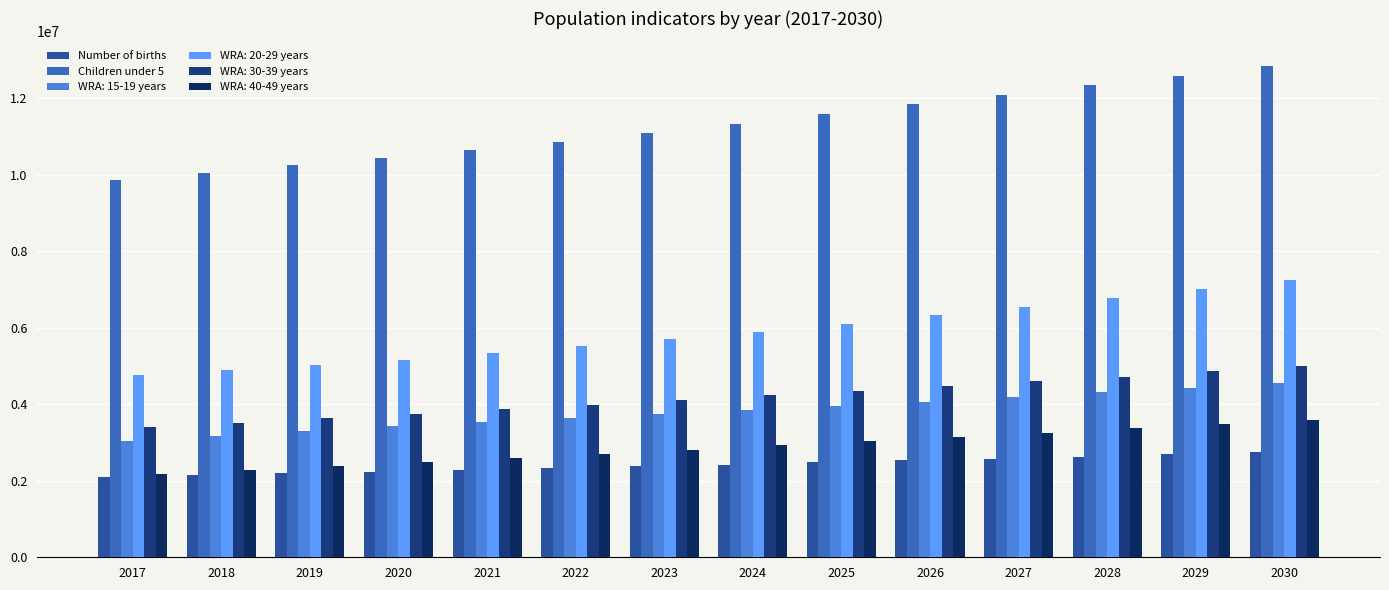

What is the approximate value of Children under 5 at 2019, to the nearest 50?

10237800